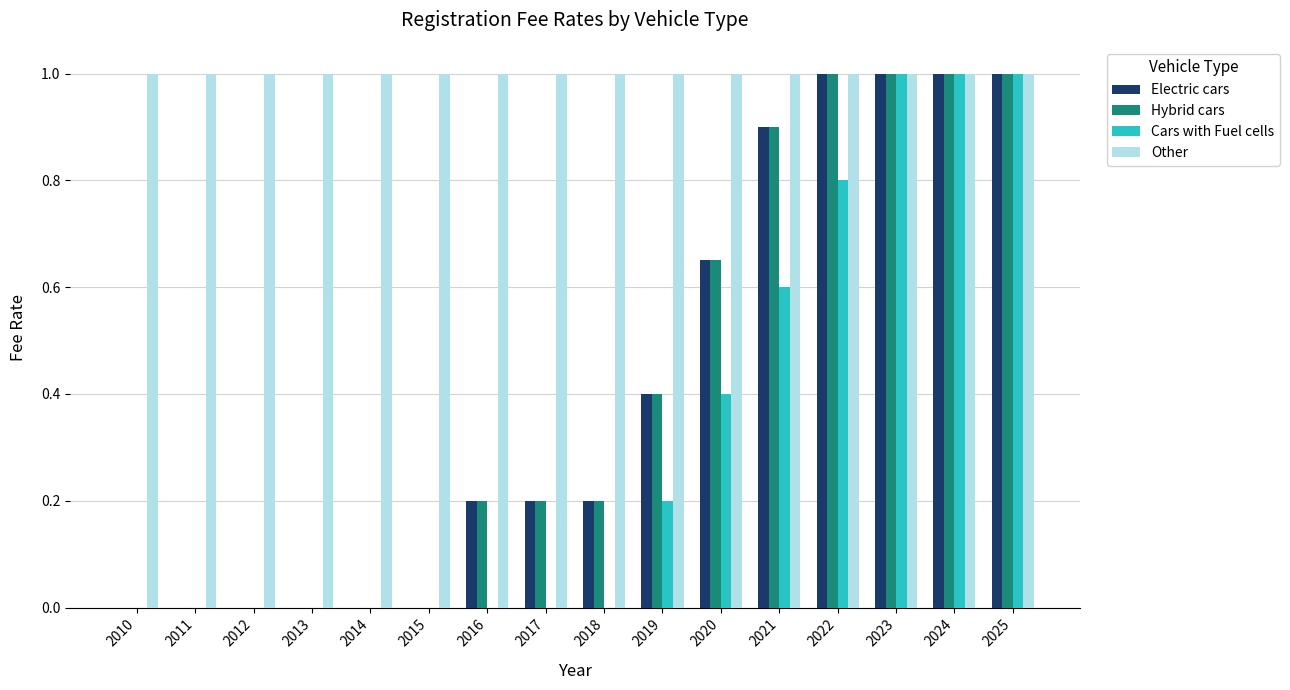

Is it true that Hybrid cars equals 0.2 at 2018?

True